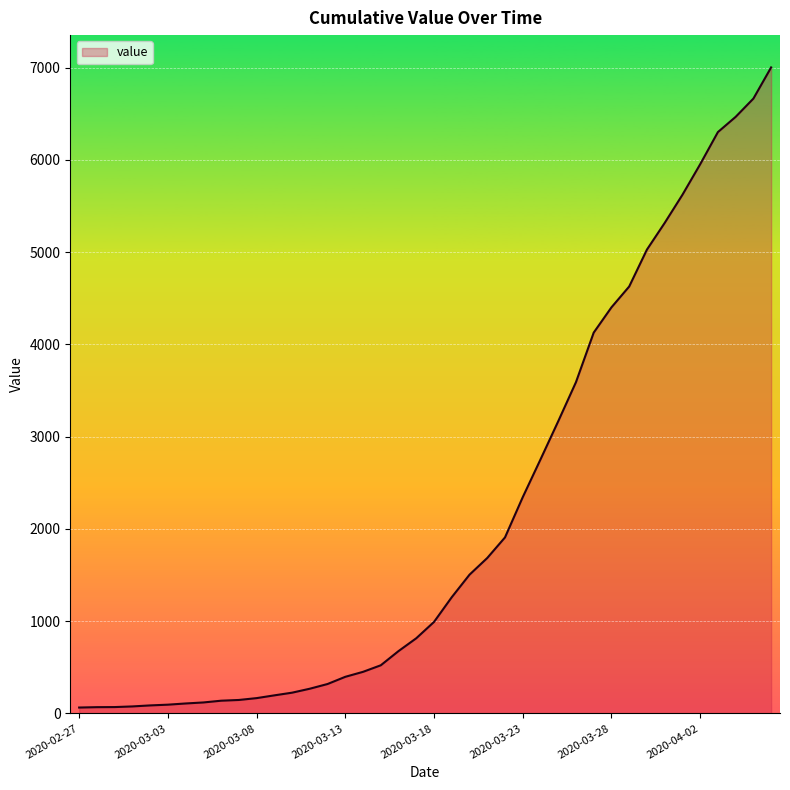

What is the difference between the maximum and minimum values?

6939